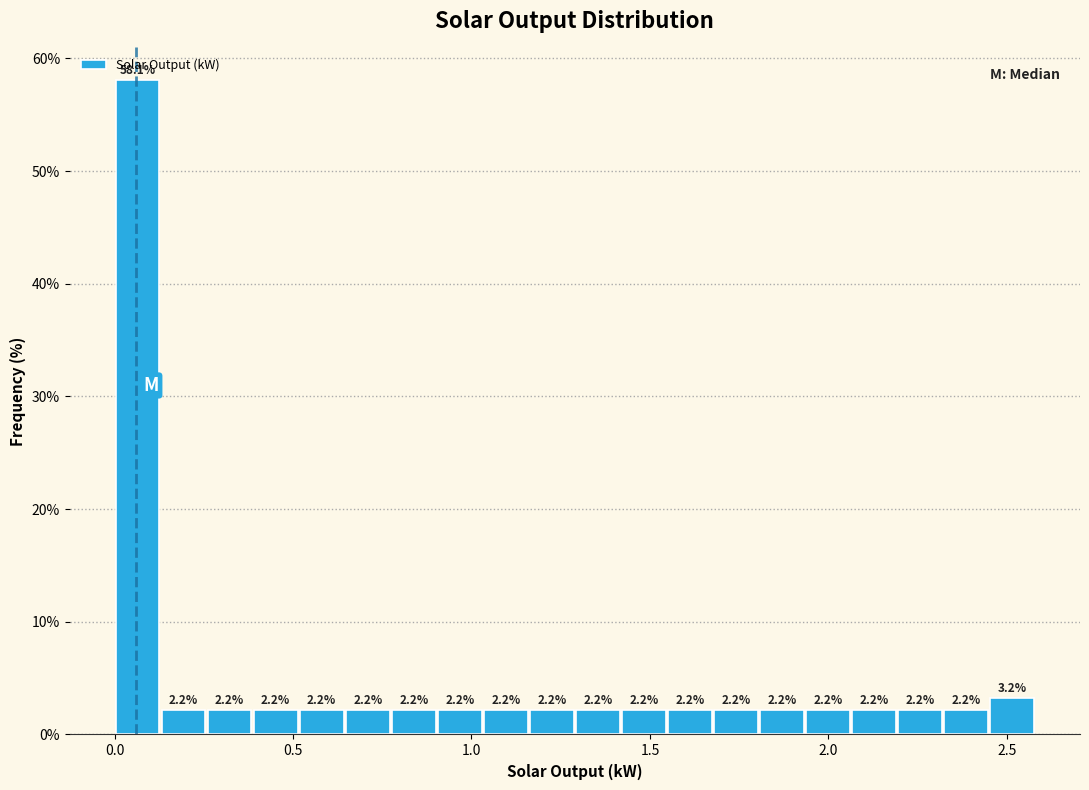

Around what value on the x-axis is the tallest bar? Give the approximate position of its centre, as read against the axis.

0.05